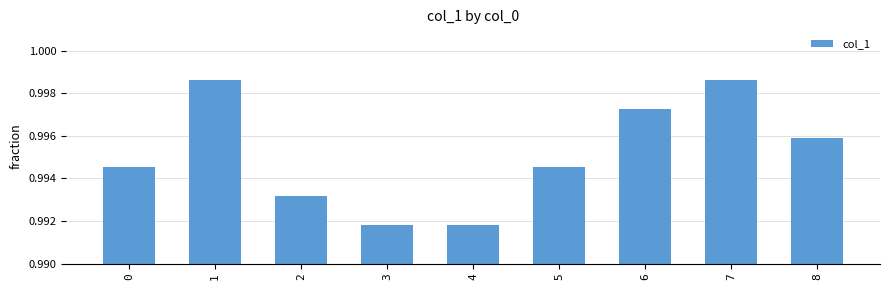

Count the values in the range 0 to 1.

9